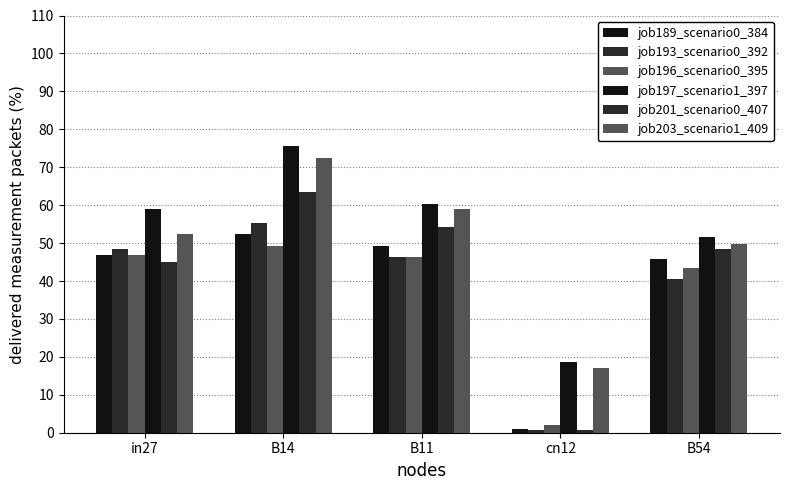

How many data points in job196_scenario0_395 are above 46?

3